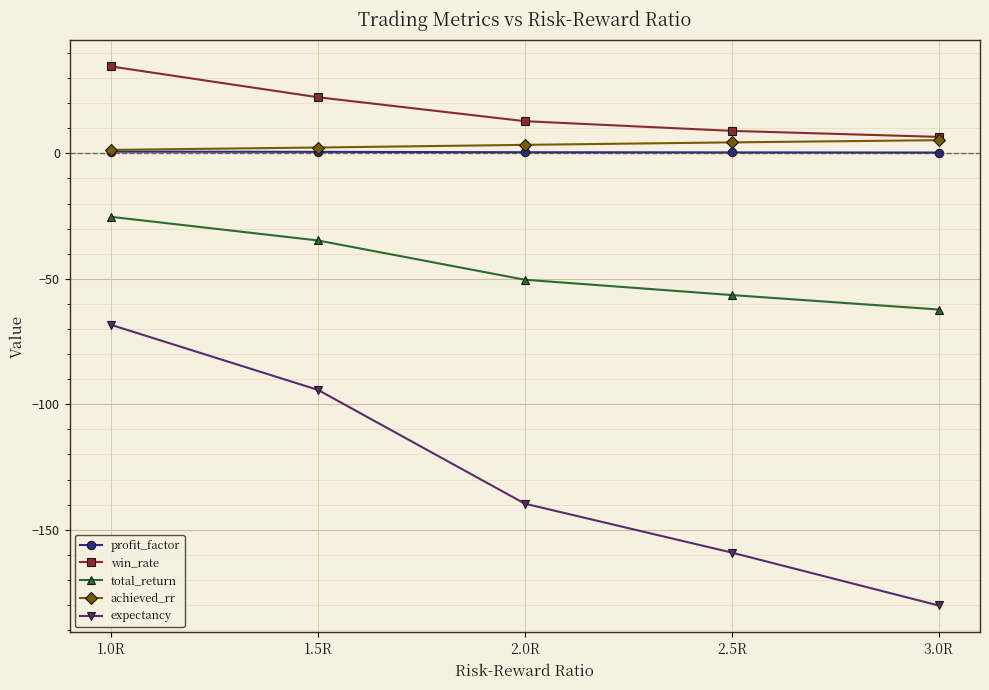

At which category is the sum across all series the highest?

1.0R